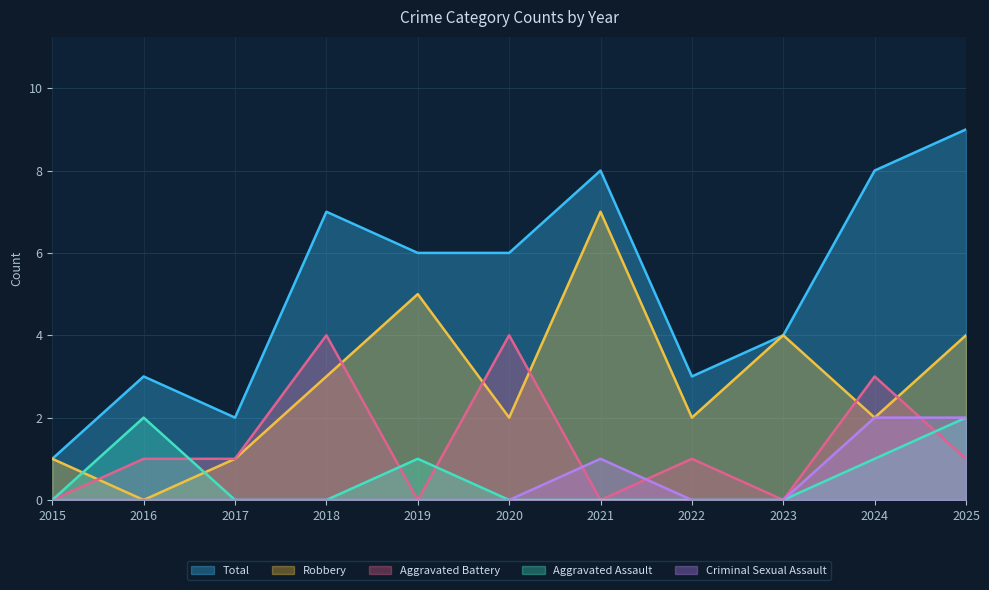

True or false: Aggravated Battery and Total cross at least once.

False